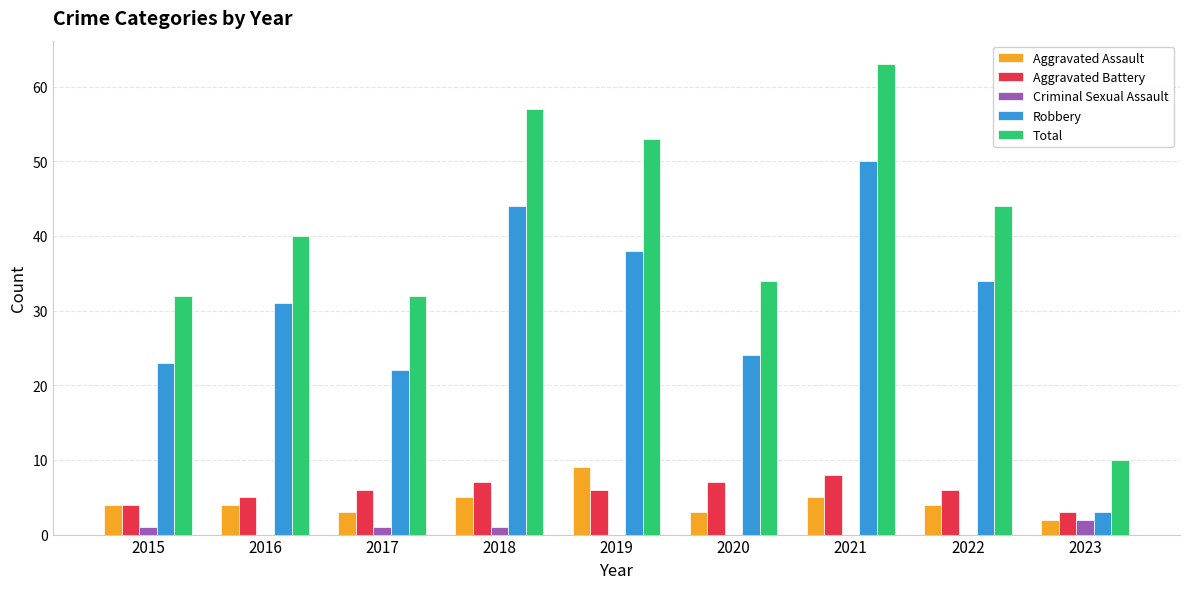

The Aggravated Assault series shows 4 at 2016. True or false?

True